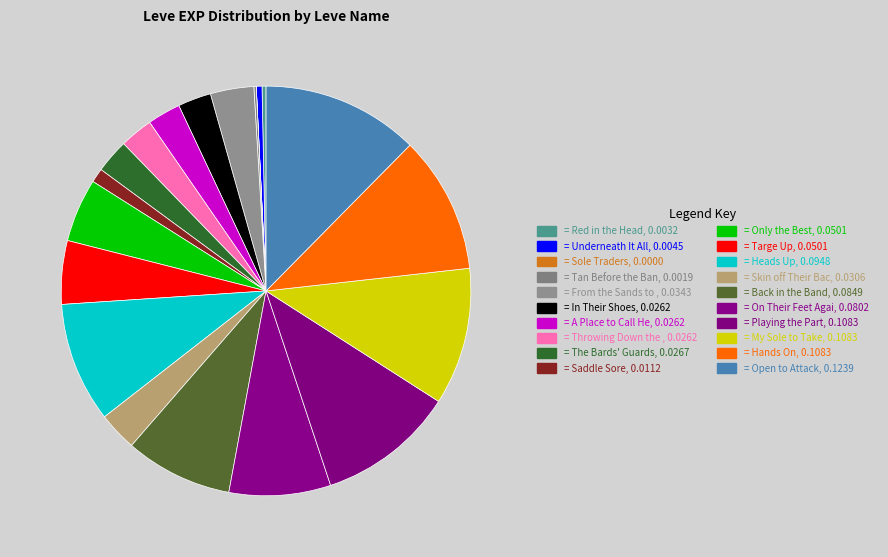

To the nearest percent, what is the difference between the largest and smallest slice percentages?

12%